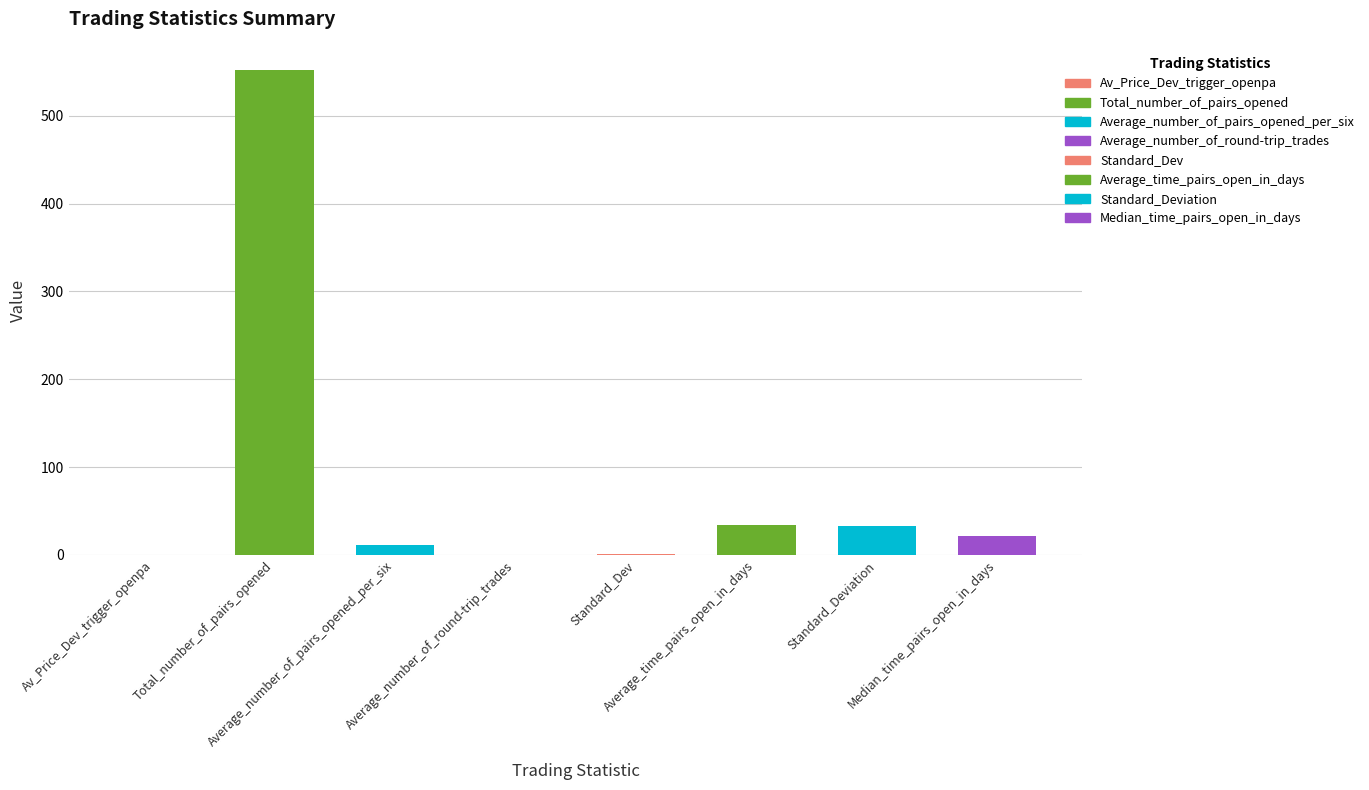

How many values are below 21?

4